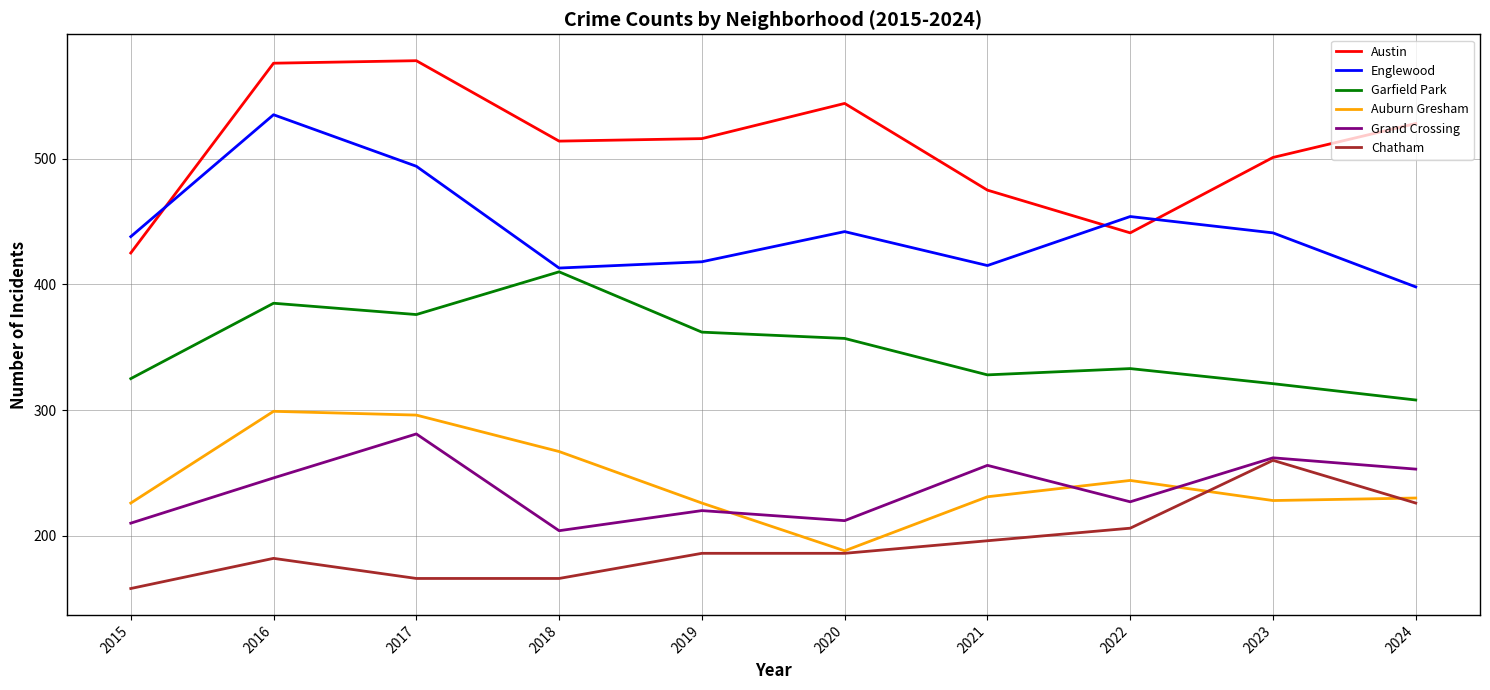

Between 2015 and 2020, which series saw the biggest shift?

Austin